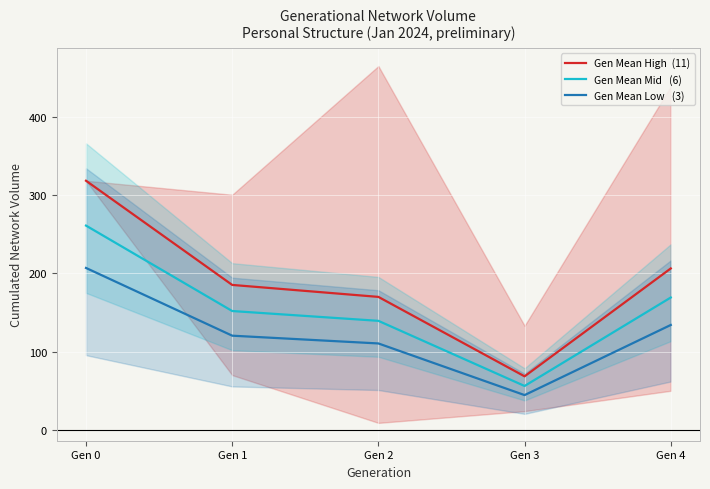

True or false: Gen Mean High  (11) has a value of 419.0 at Gen 0.

False